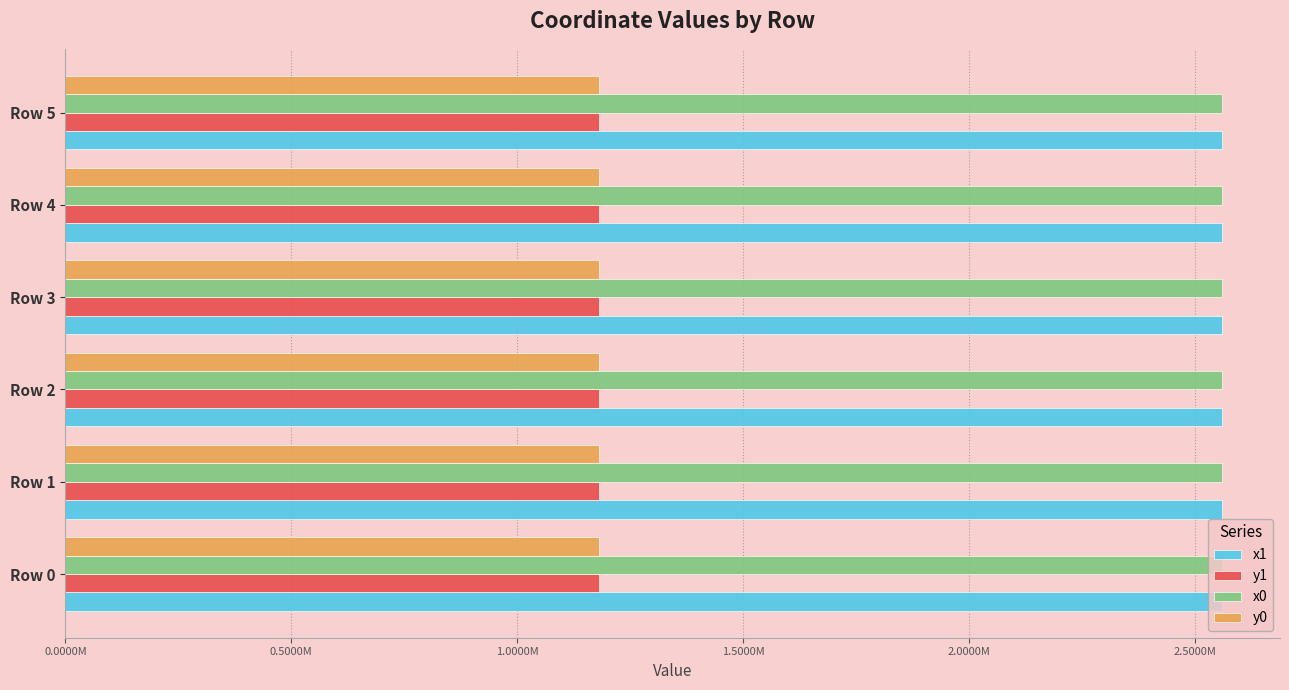

Which series has the largest range (max minus min)?

y0